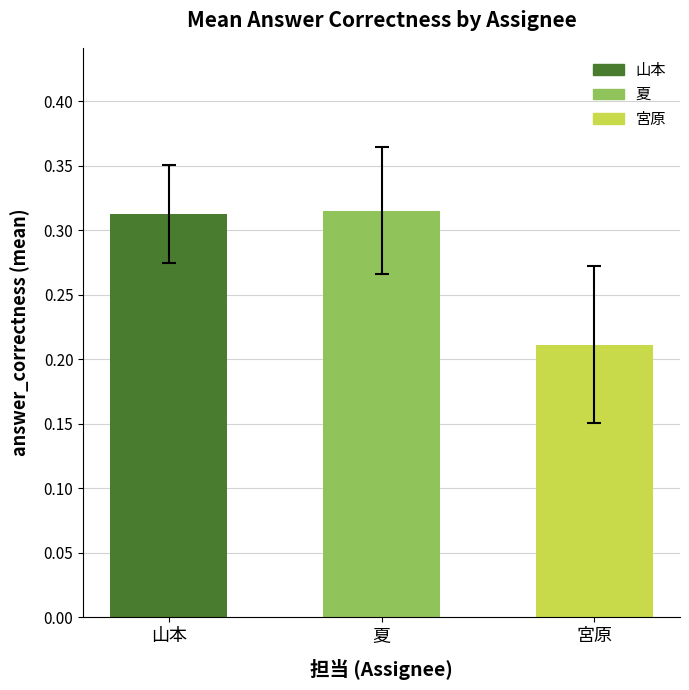

Where is the data nearest to the value 0?

宮原